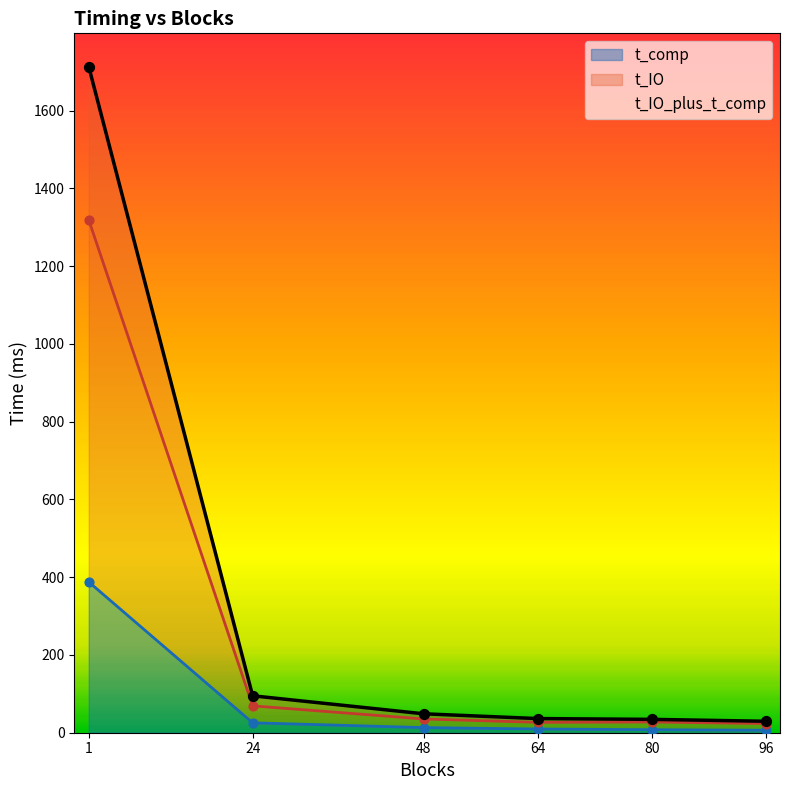

What are all the series names shown in the legend?

t_comp, t_IO, t_IO_plus_t_comp